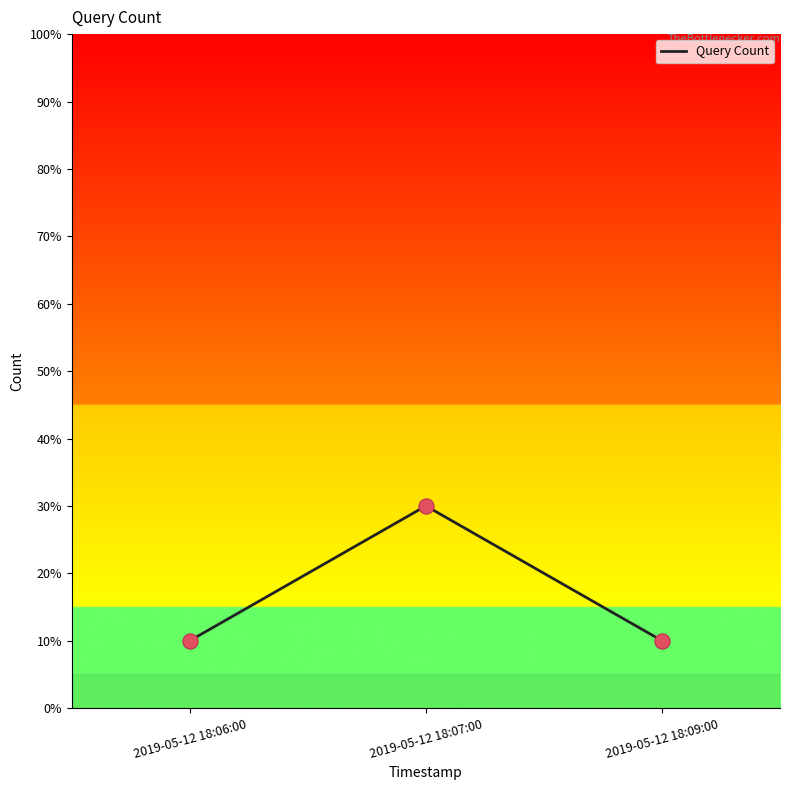

Which has a higher value, 2019-05-12 18:07:00 or 2019-05-12 18:06:00?

2019-05-12 18:07:00